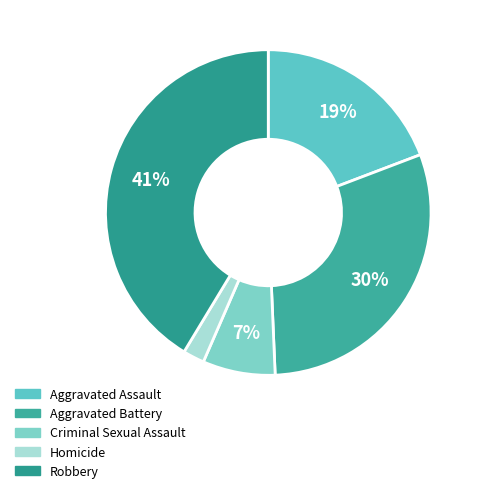

To the nearest percent, what is the average slice percentage?

20%